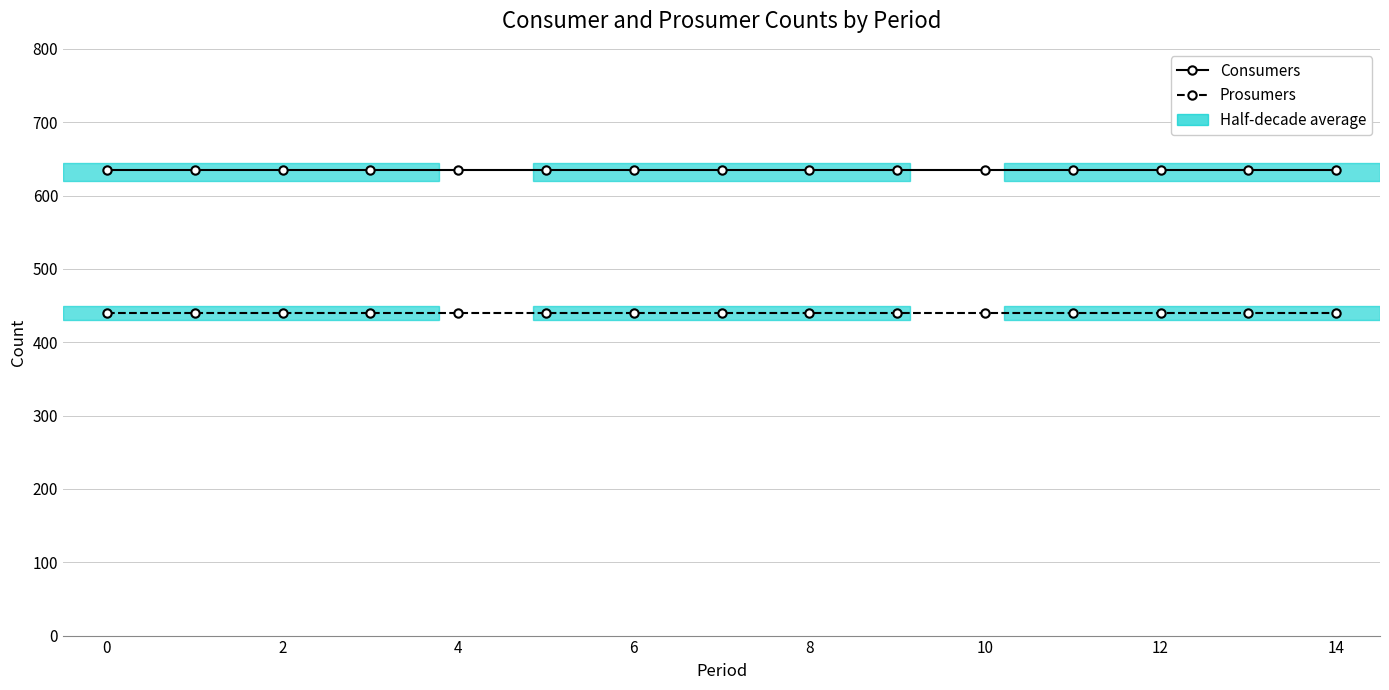

Rank the series by their maximum value, from highest to lowest.

Consumers, Prosumers